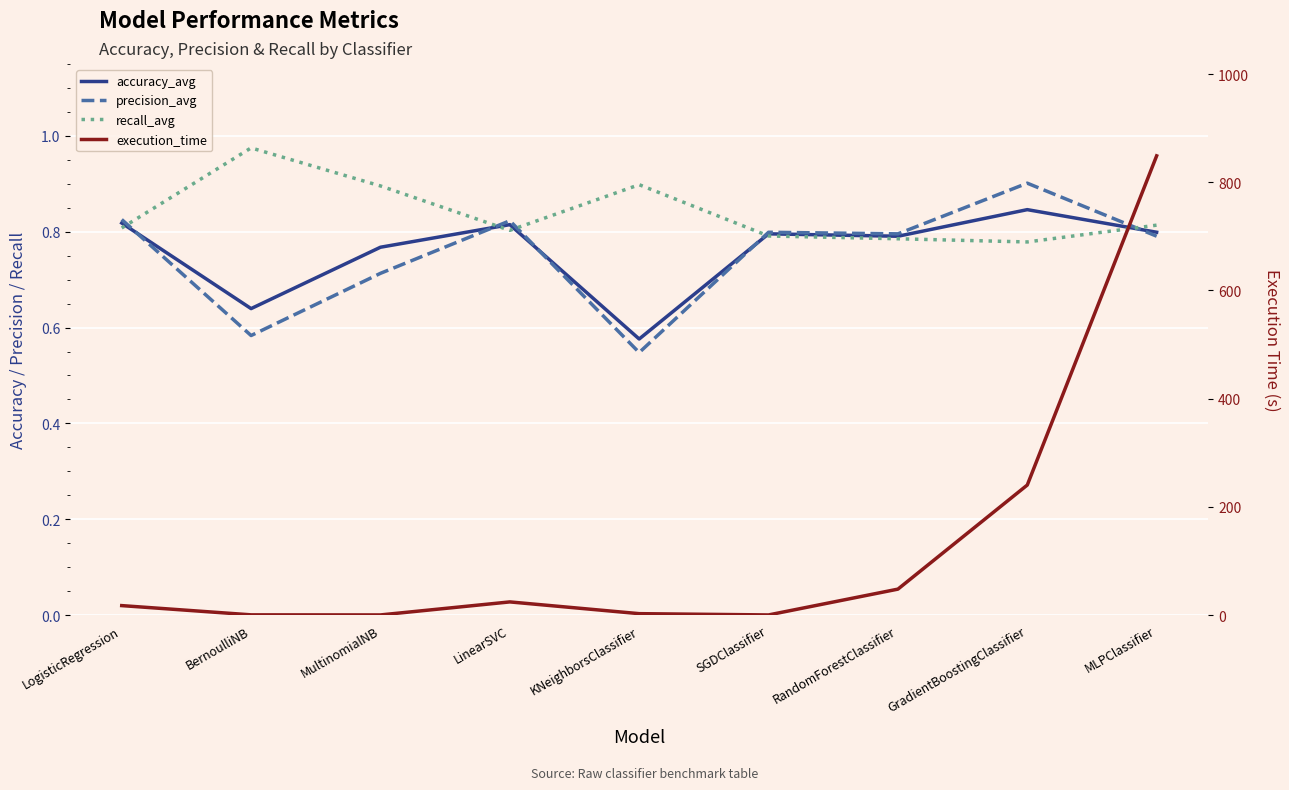

What is the maximum value for recall_avg?

1.0